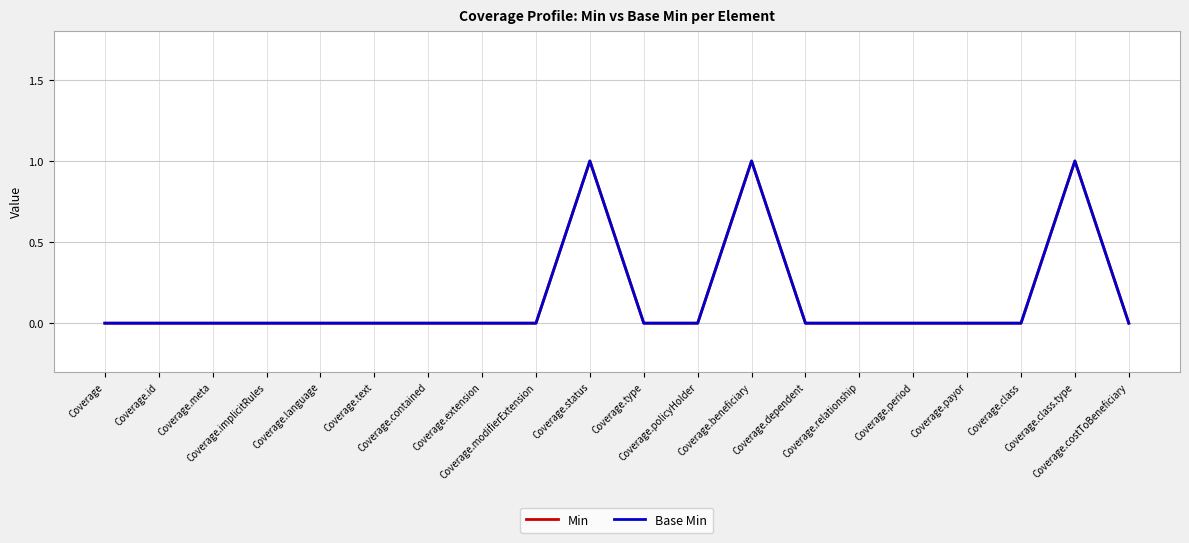

True or false: Min and Base Min intersect in this chart.

False